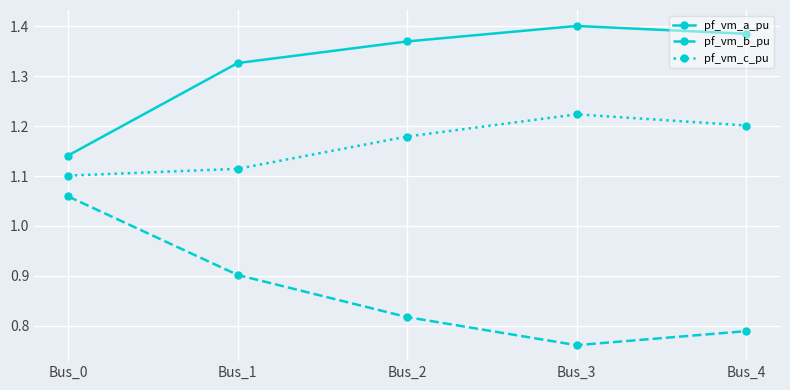

Rank the series by their average value, from highest to lowest.

pf_vm_a_pu, pf_vm_c_pu, pf_vm_b_pu